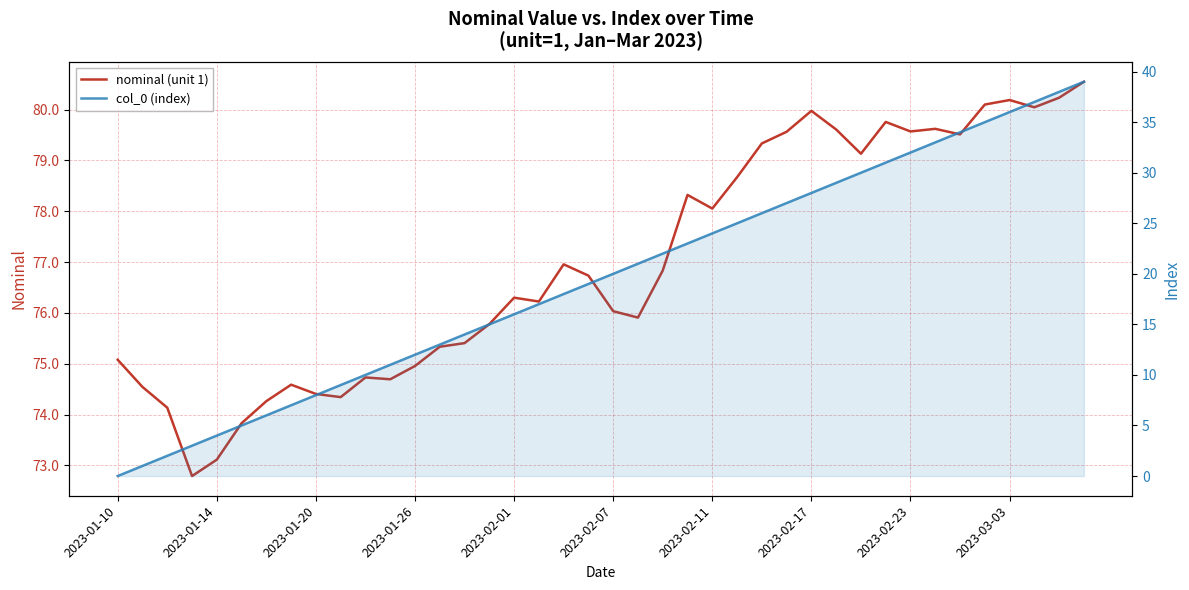

What are all the series names shown in the legend?

nominal (unit 1), col_0 (index)